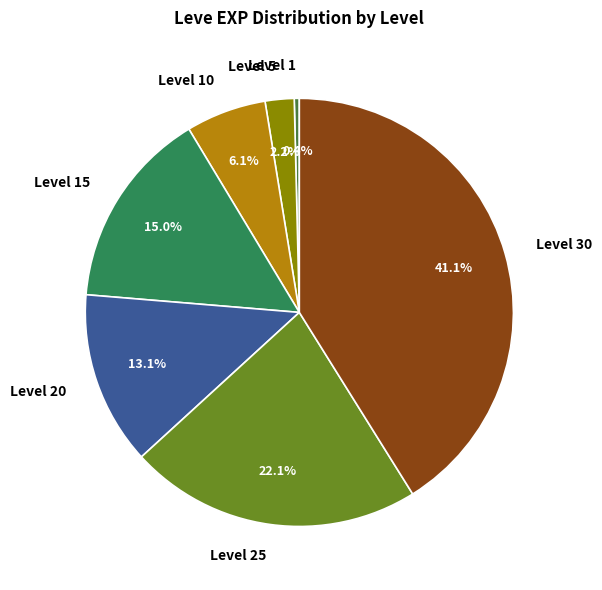

Is there any slice that represents more than half of the pie?

No